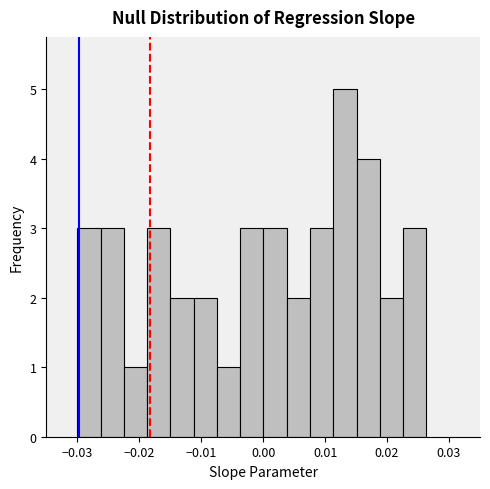

Around what value on the x-axis is the tallest bar? Give the approximate position of its centre, as read against the axis.

0.013